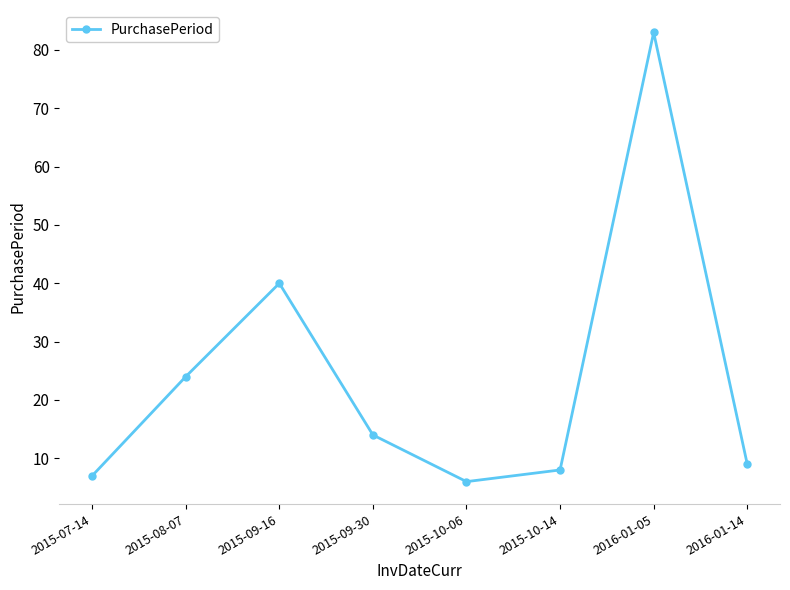

Which label corresponds to the smallest value in the chart?

2015-10-06